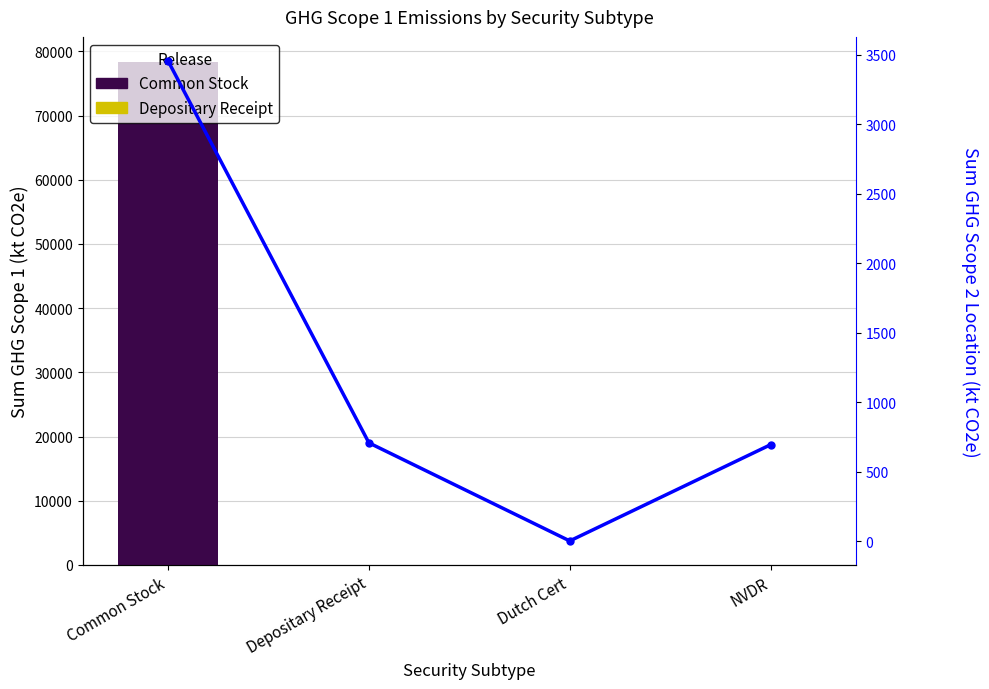

Read the Common Stock value at Depositary Receipt.

37.0